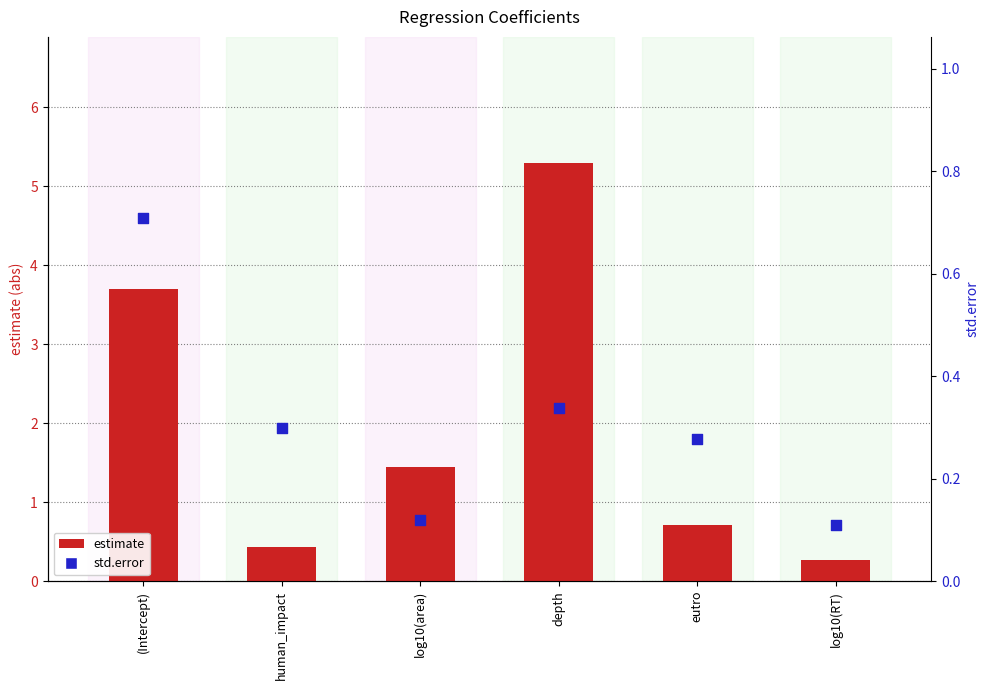

What are all the series names shown in the legend?

estimate, std.error